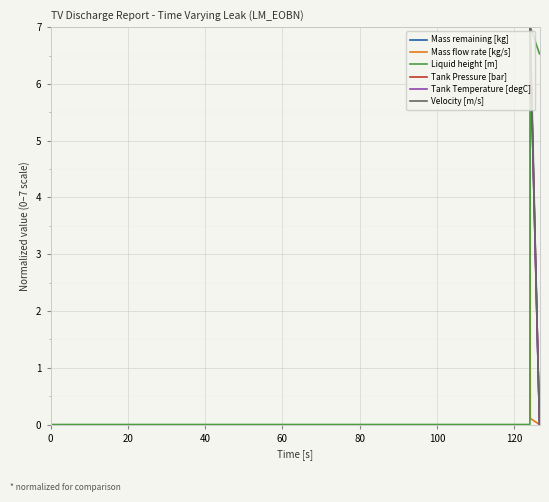

What is the maximum value shown in the chart?

7.0